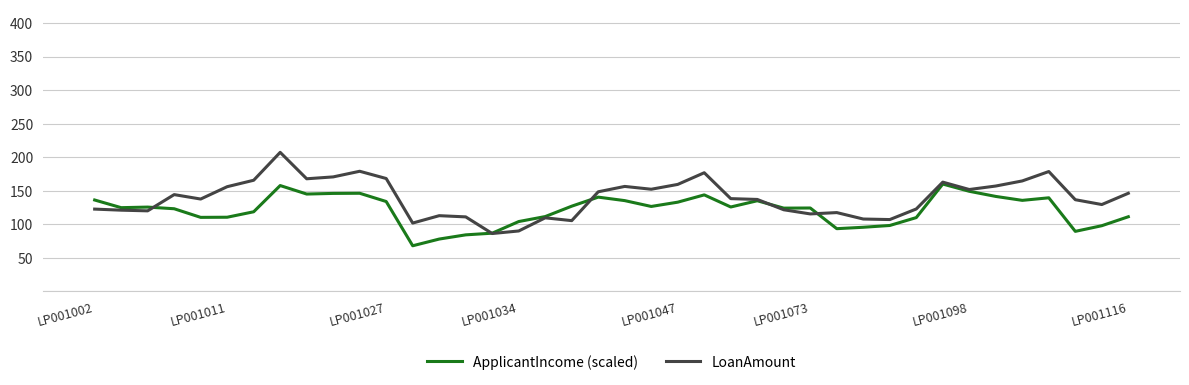

List the series in order of their overall mean, lowest first.

ApplicantIncome (scaled), LoanAmount